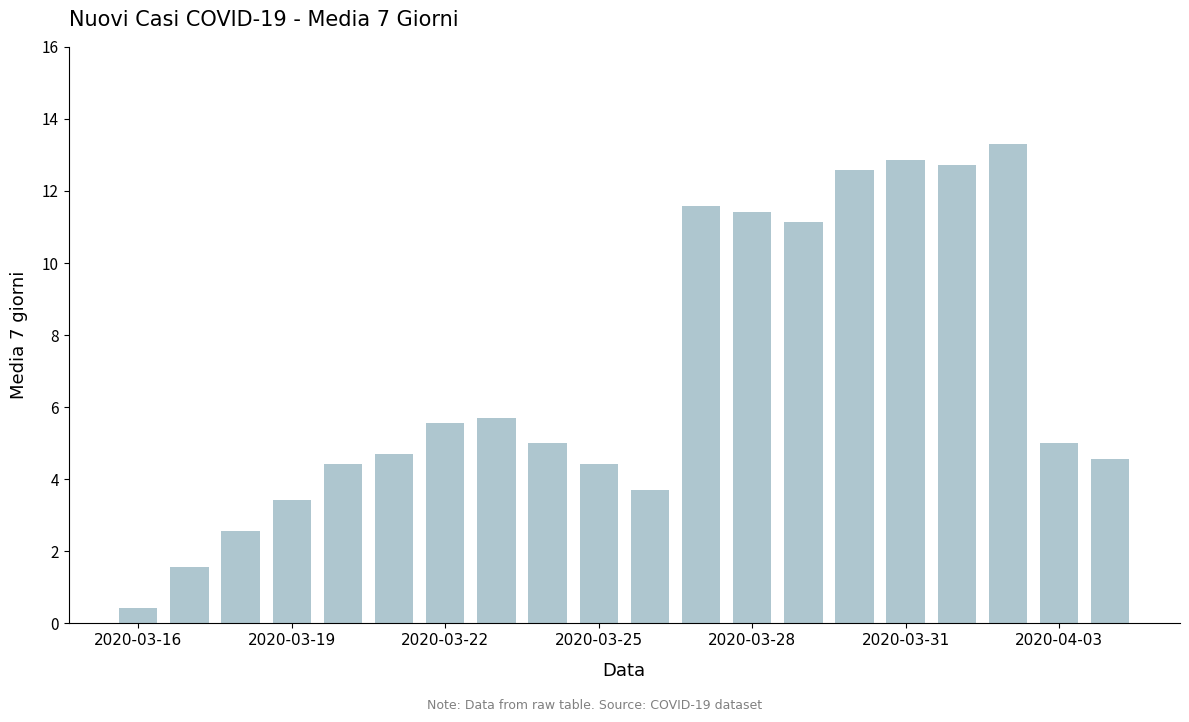

How many bars are there in total?

20